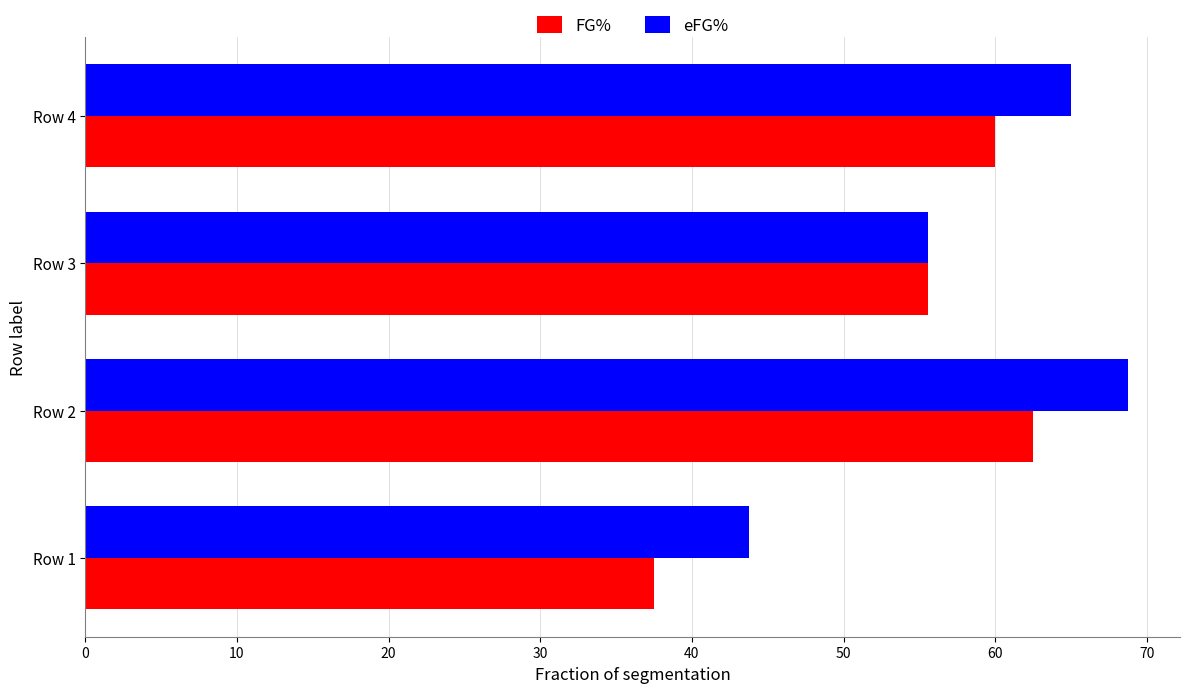

The value of FG% at Row 3 is 19.3. True or false?

False